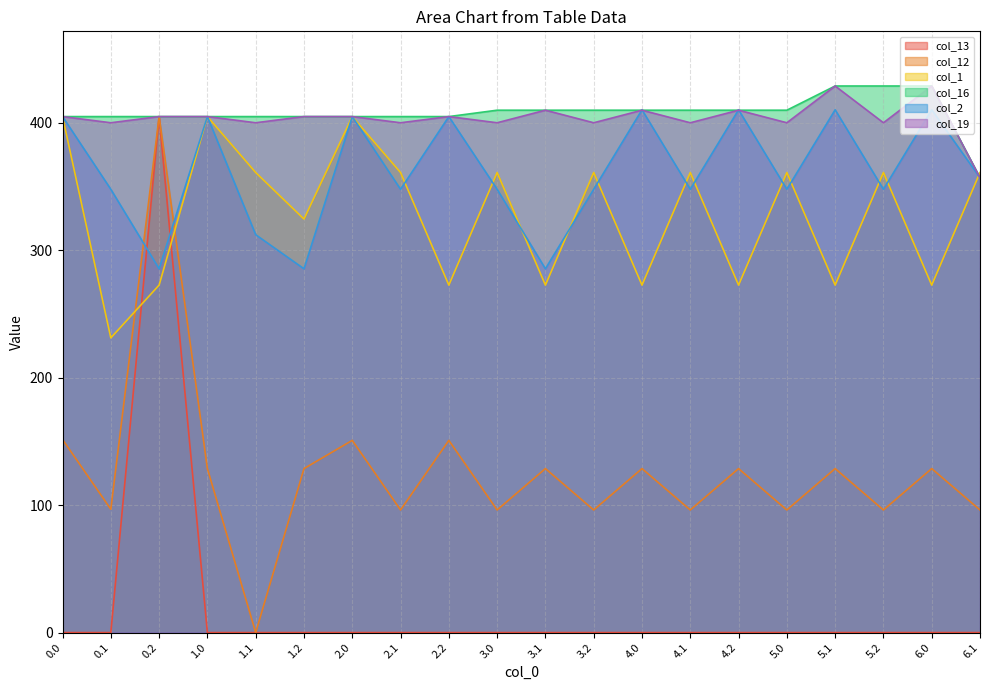

Count the number of data series in this chart.

6